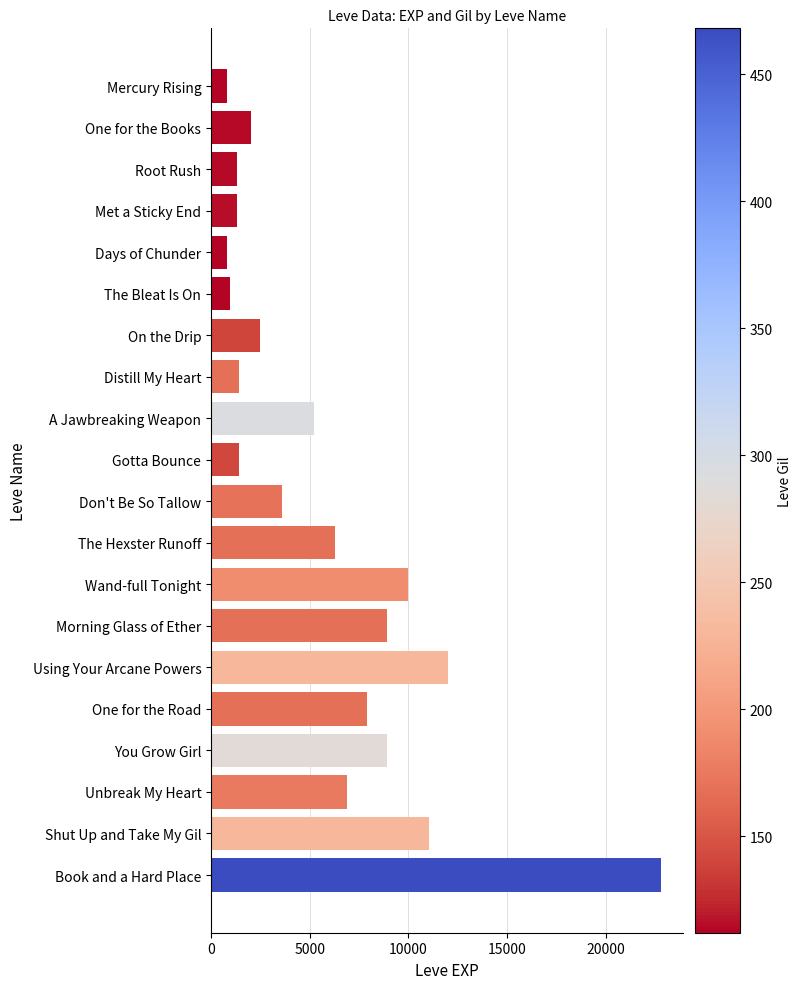

How many data points are less than 5220?

10